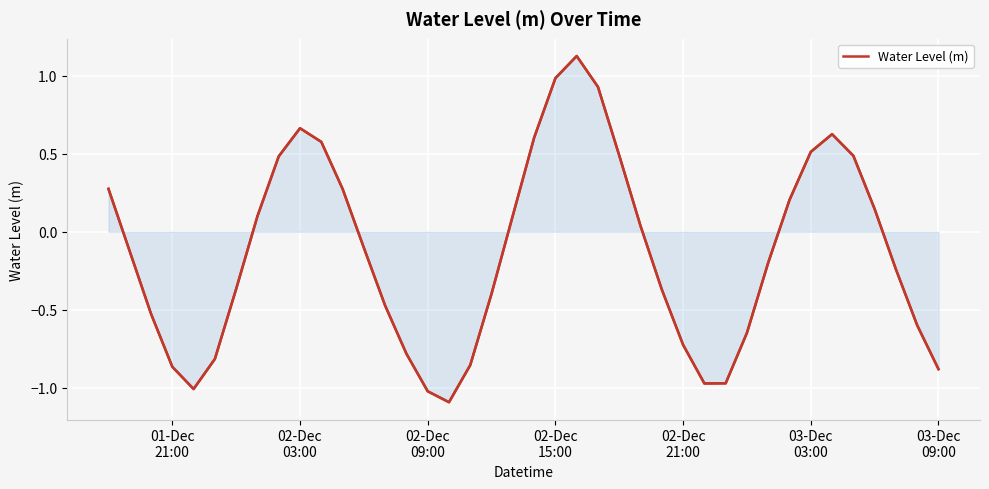

How many series are shown in this chart?

1